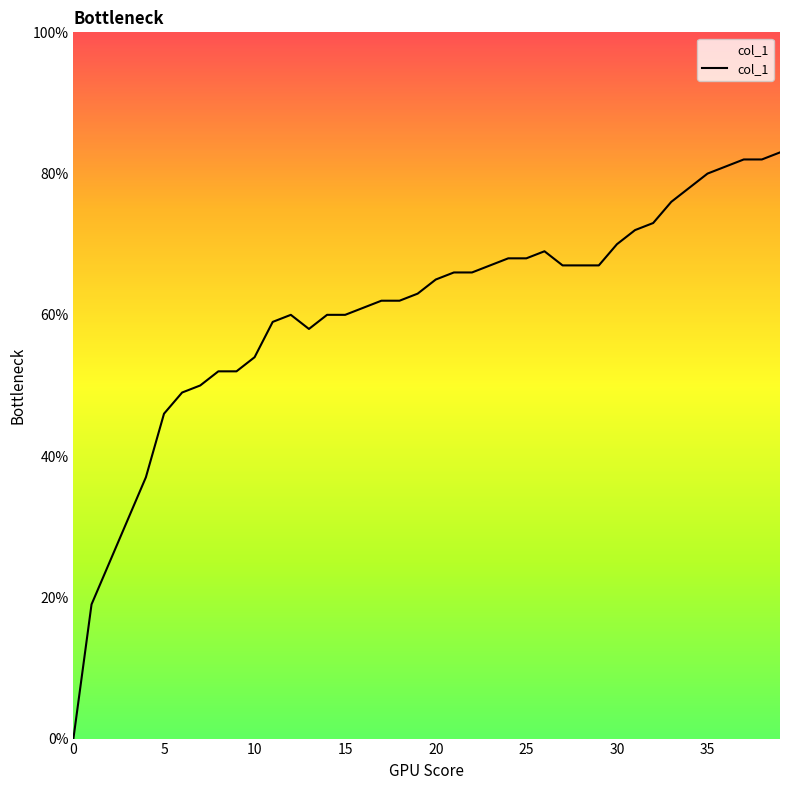

Does the chart display data point markers on the line(s)?

No